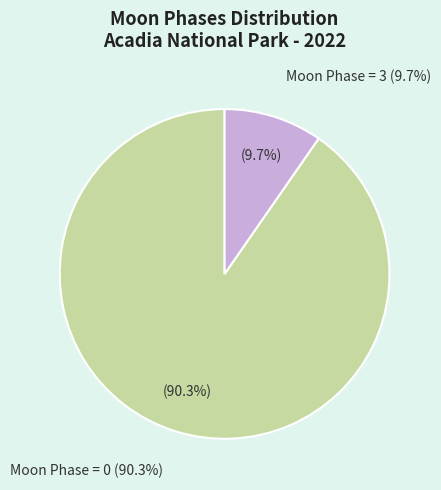

Is there any slice that represents more than half of the pie?

Yes